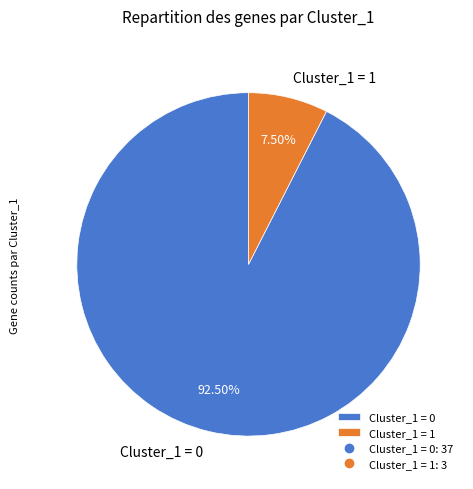

Is the sum of Cluster_1 = 1 and Cluster_1 = 0 greater than half?

Yes